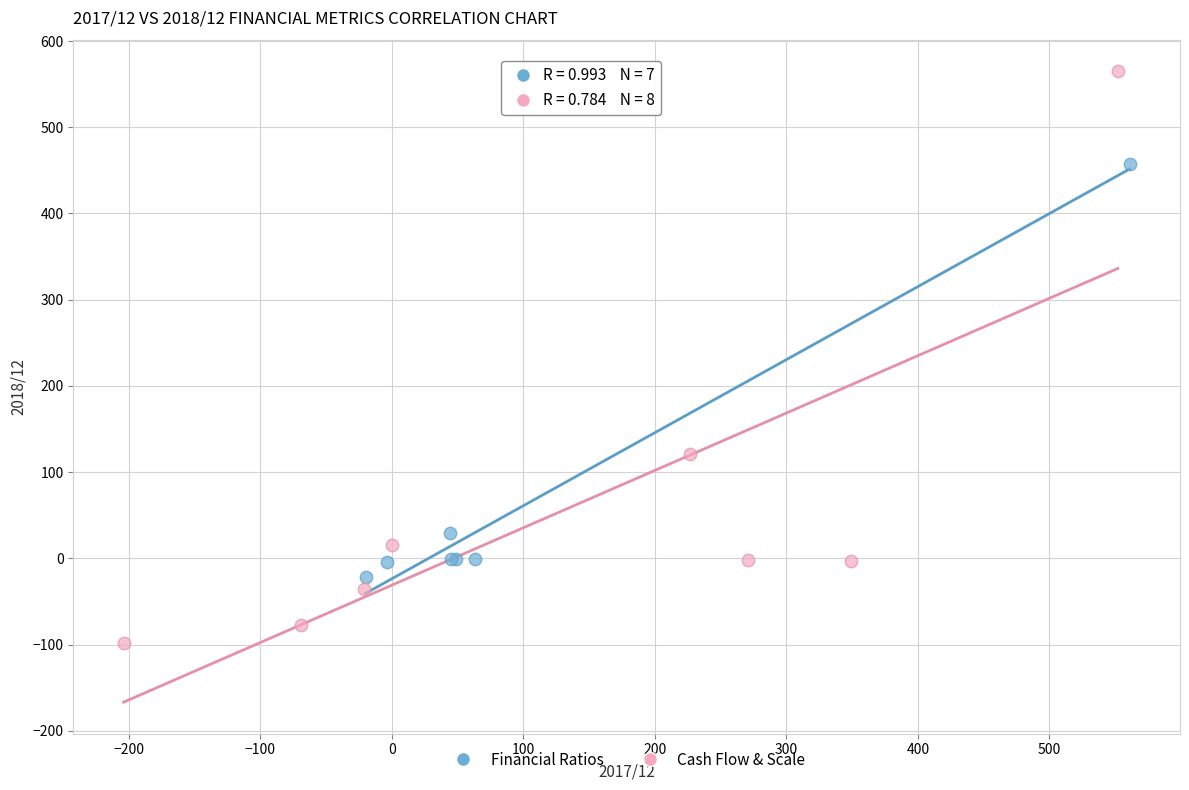

Which series reaches the maximum Y coordinate?

Cash Flow & Scale